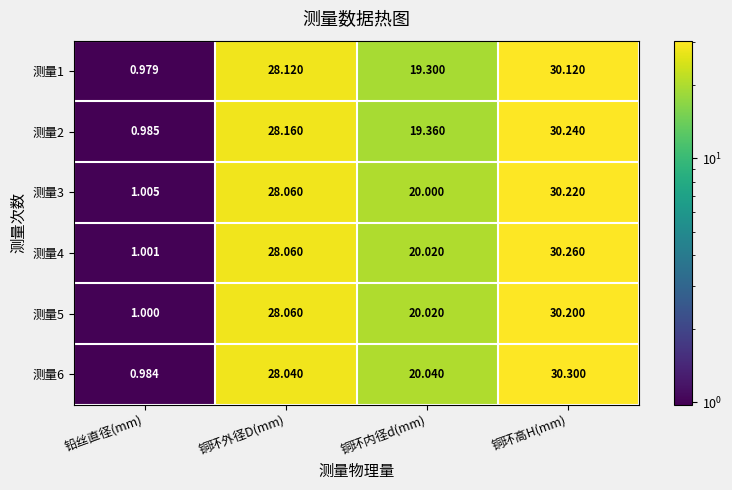

Rank the categories by 测量1 value from highest to lowest.

铜环高H(mm), 铜环外径D(mm), 铜环内径d(mm), 铅丝直径(mm)